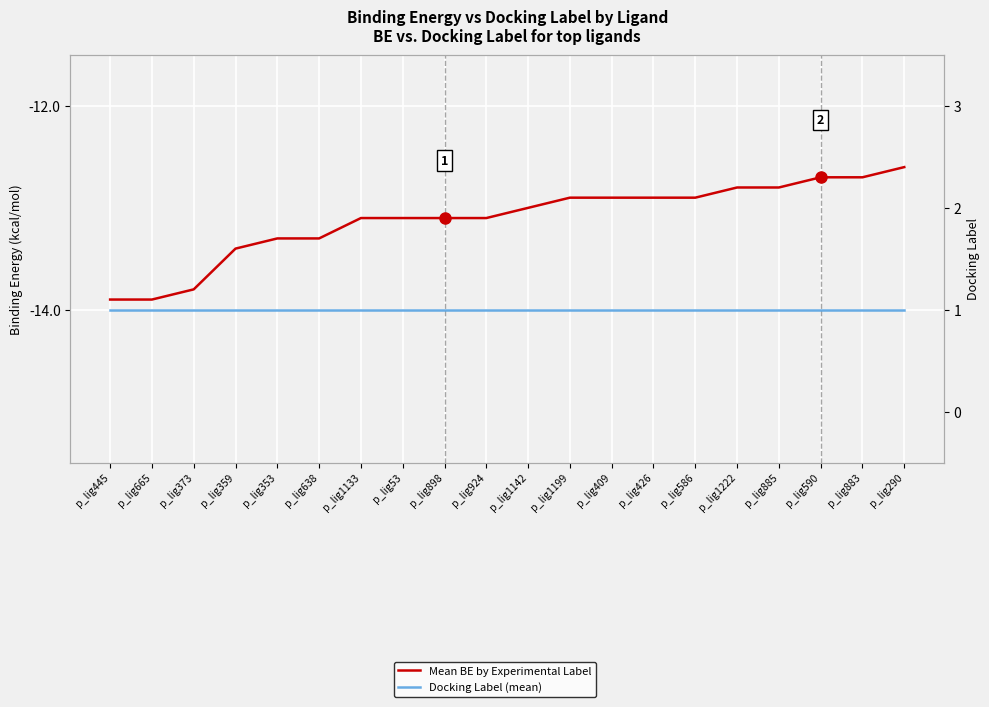

True or false: Docking Label (mean) and Mean BE by Experimental Label cross at least once.

False